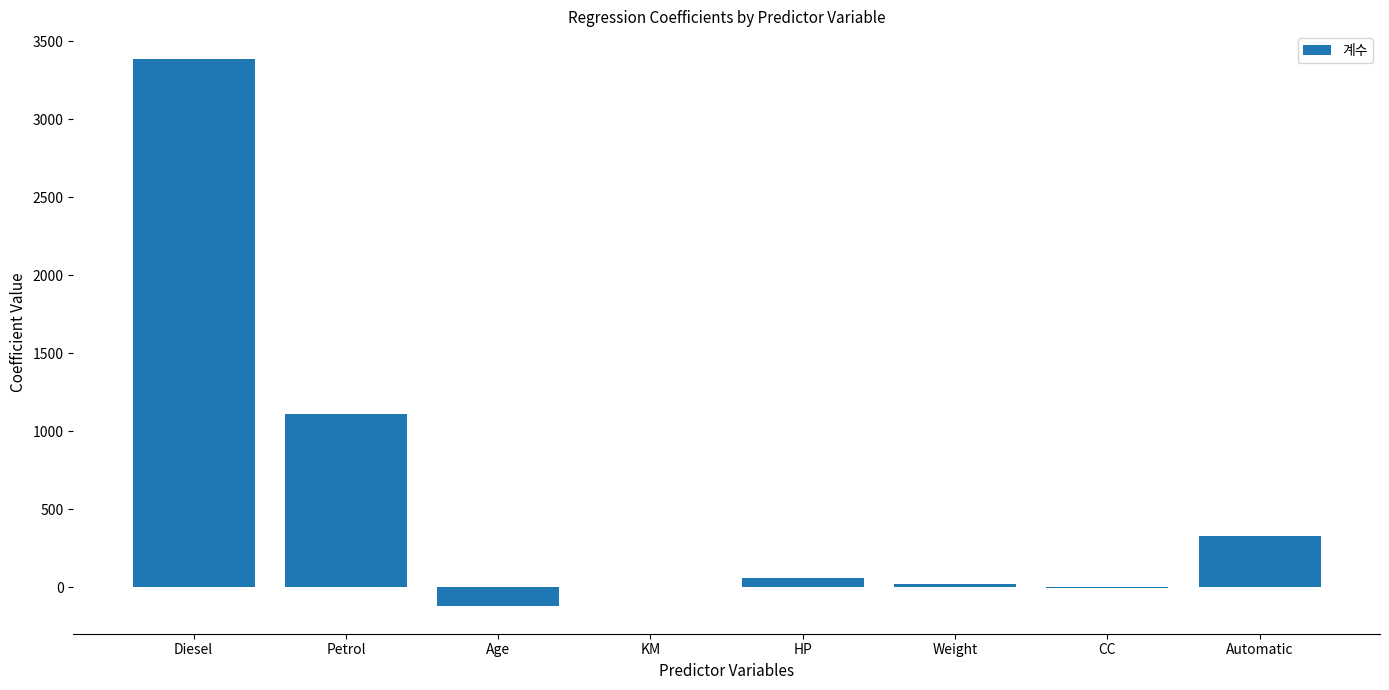

Read the value at Diesel.

3387.7